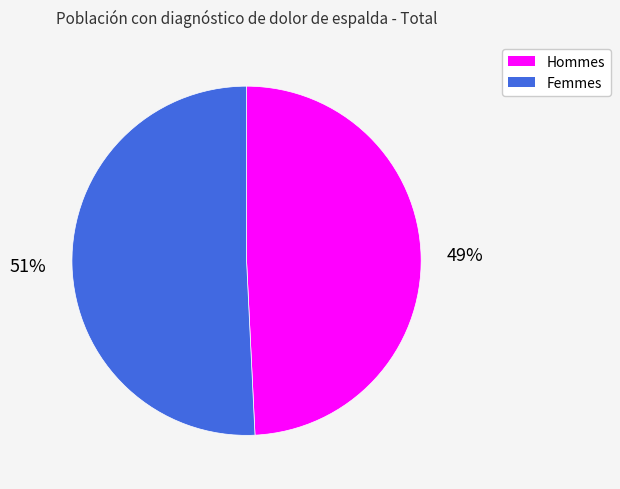

To the nearest percent, what is the average slice percentage?

50%